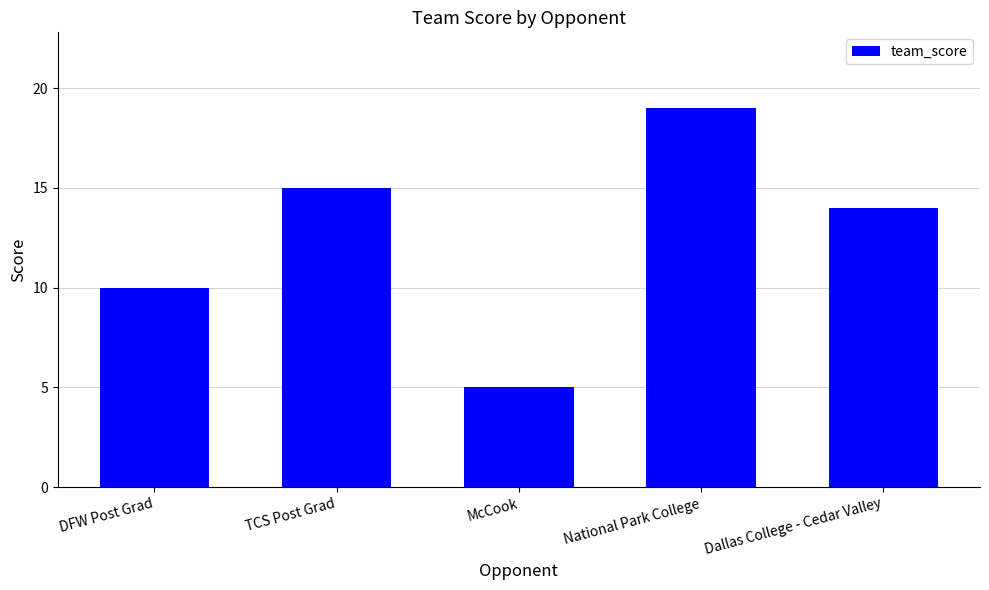

What is the change in value from DFW Post Grad to TCS Post Grad?

+5